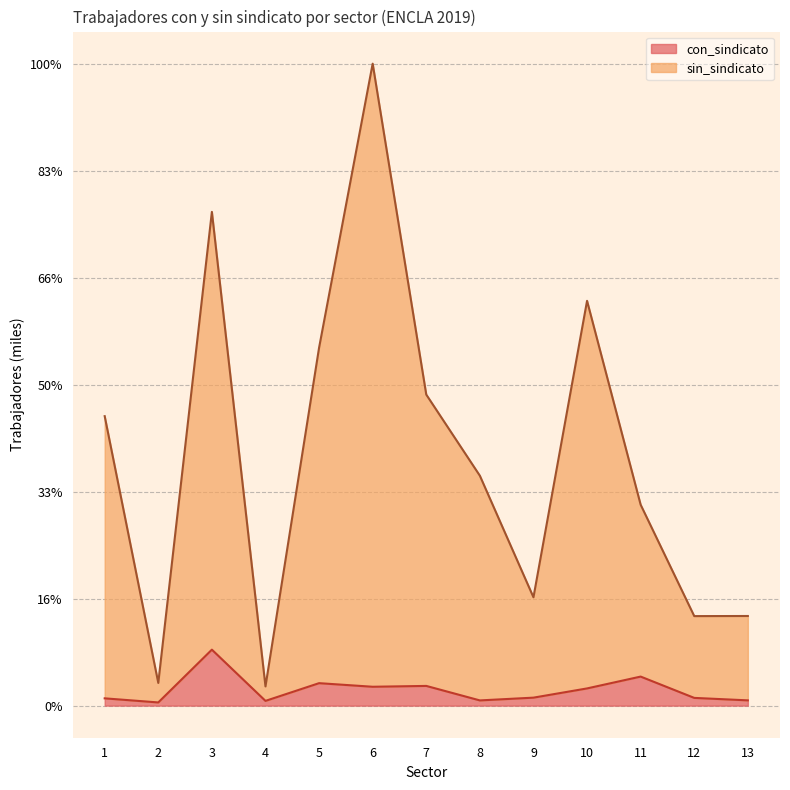

True or false: con_sindicato and sin_sindicato cross at least once.

False